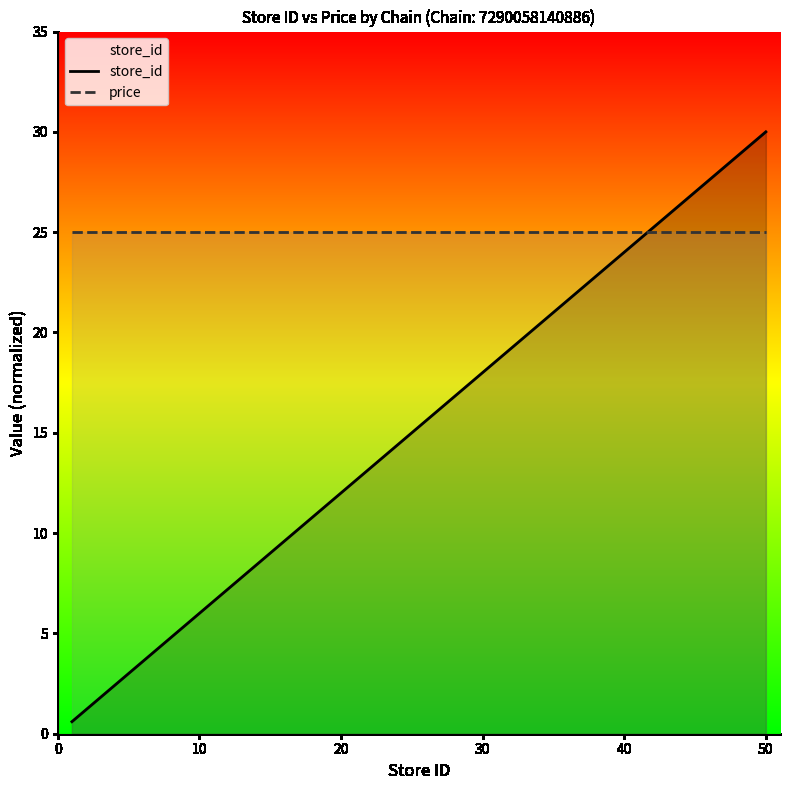

True or false: store_id has a value of 38.7 at 32.

False